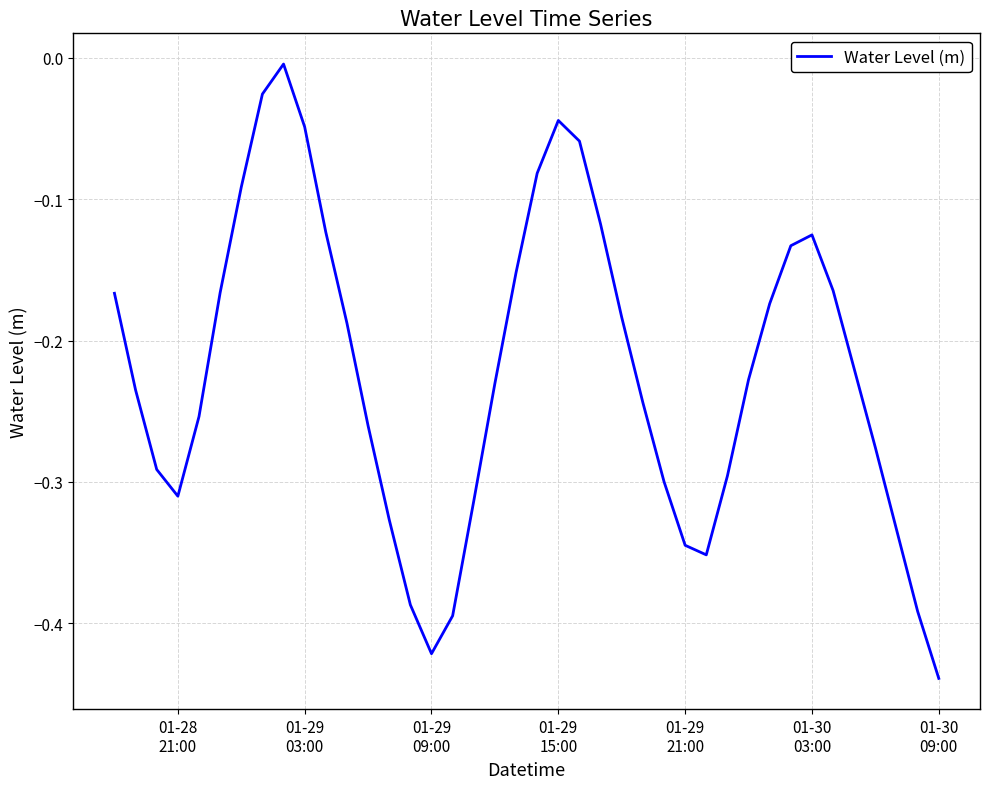

How many interior local peaks (higher than both neighbors) does the data have?

3